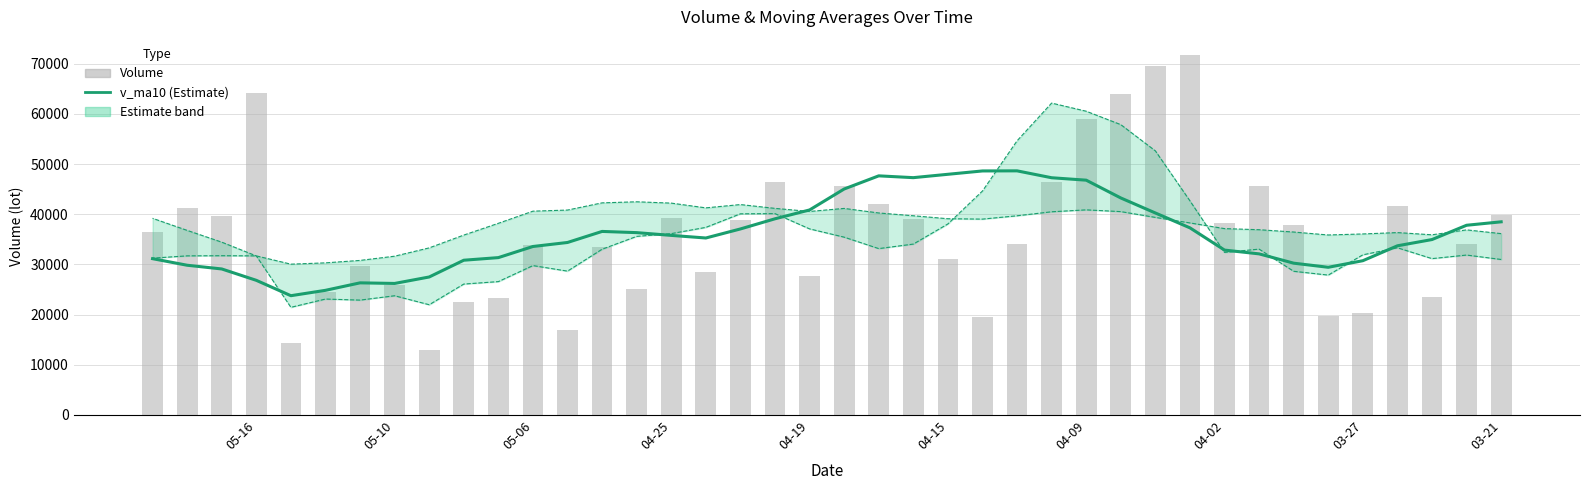

How many categories are shown in the chart?

40